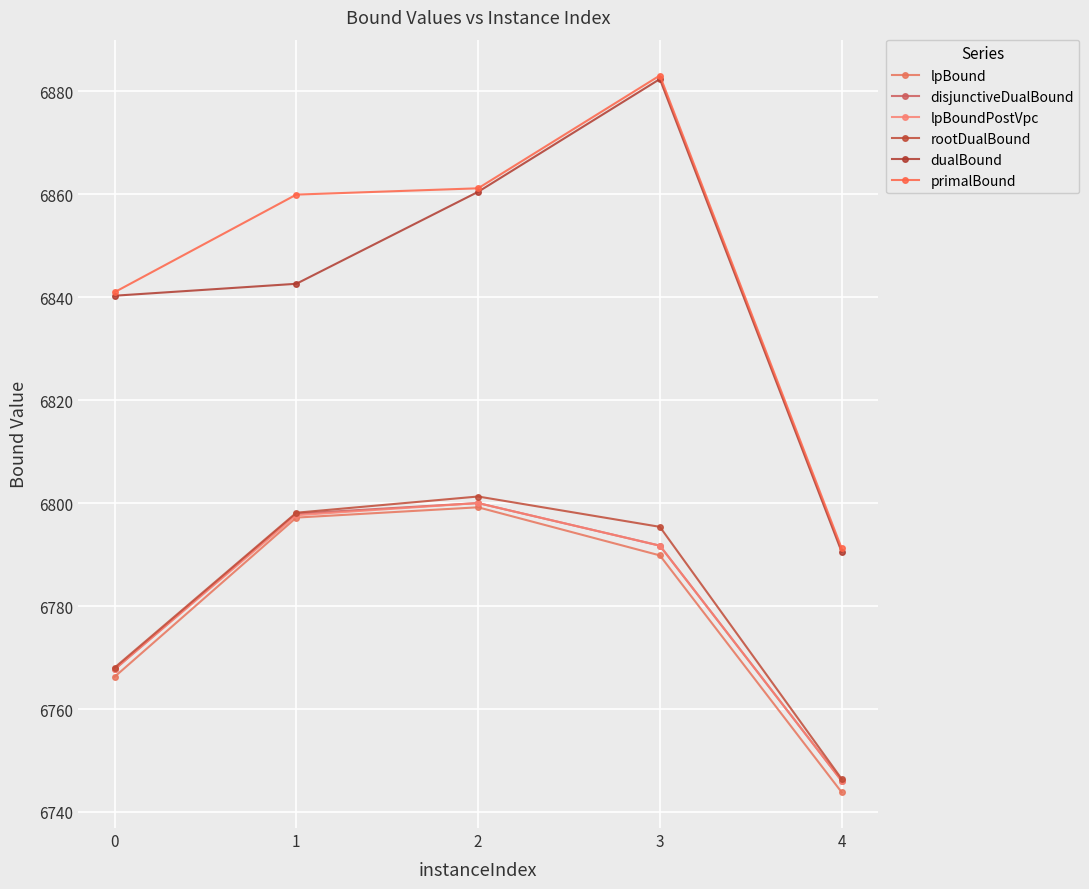

How many data points in dualBound are less than 6842?

2